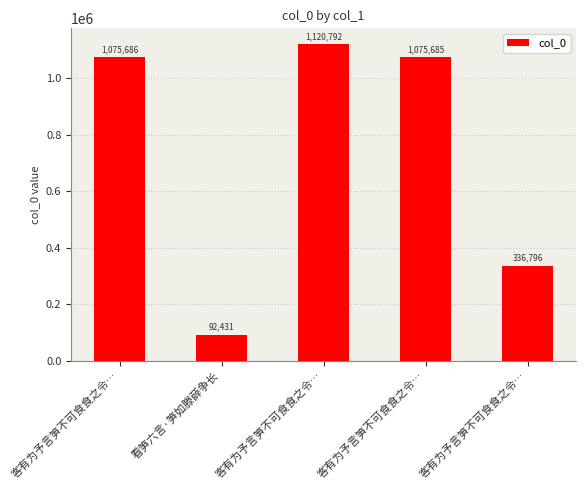

What is the difference between the second highest and second lowest values?

738890